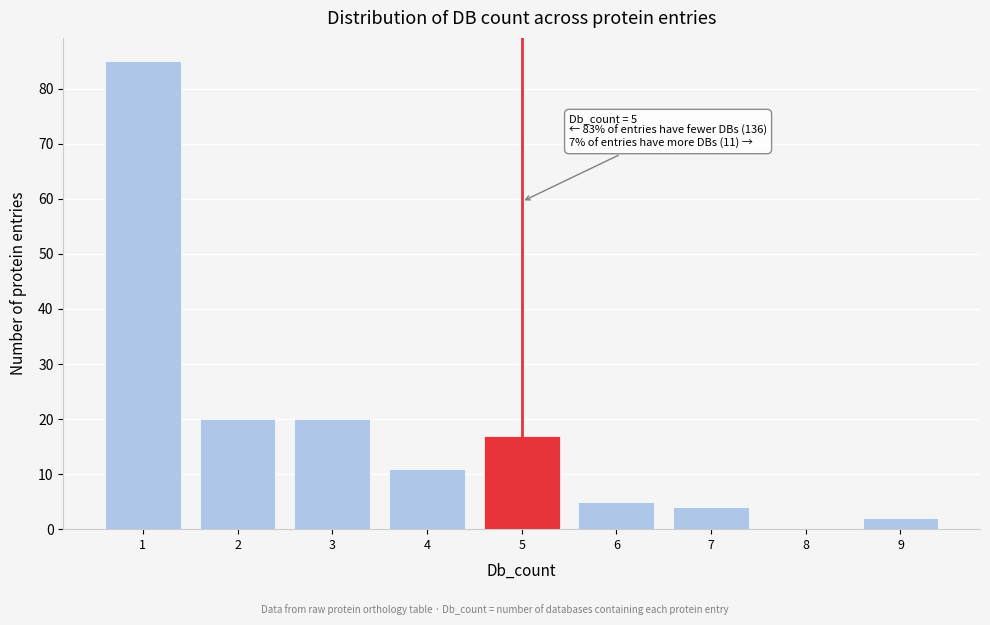

Over which range of the x-axis is the bar tallest?

0.5 to 1.5